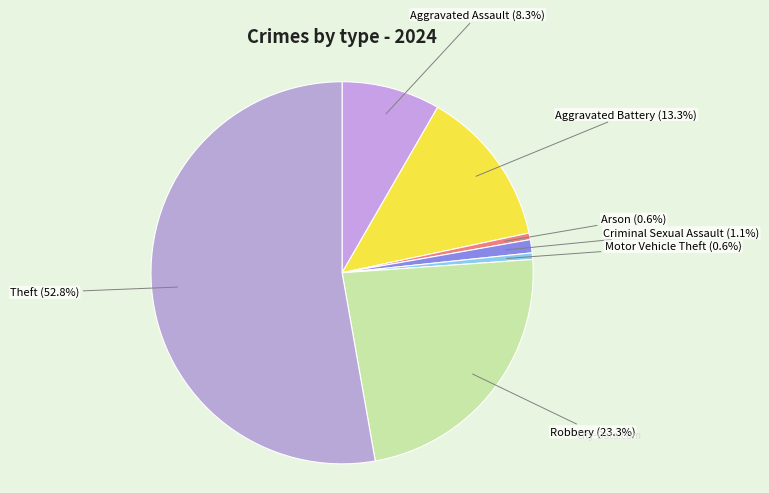

Approximately how many times larger is the value at Aggravated Assault compared to Arson?

15.0